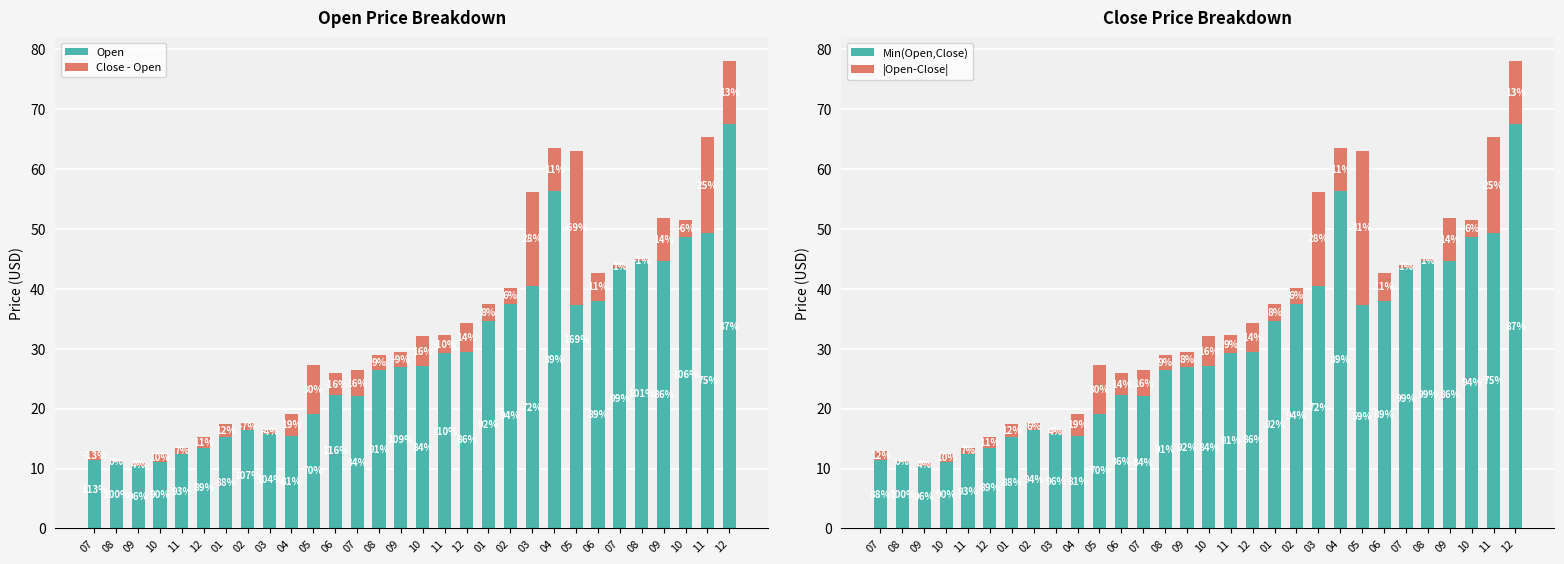

What is the sum of the Open values at 02 and 02?

55.0